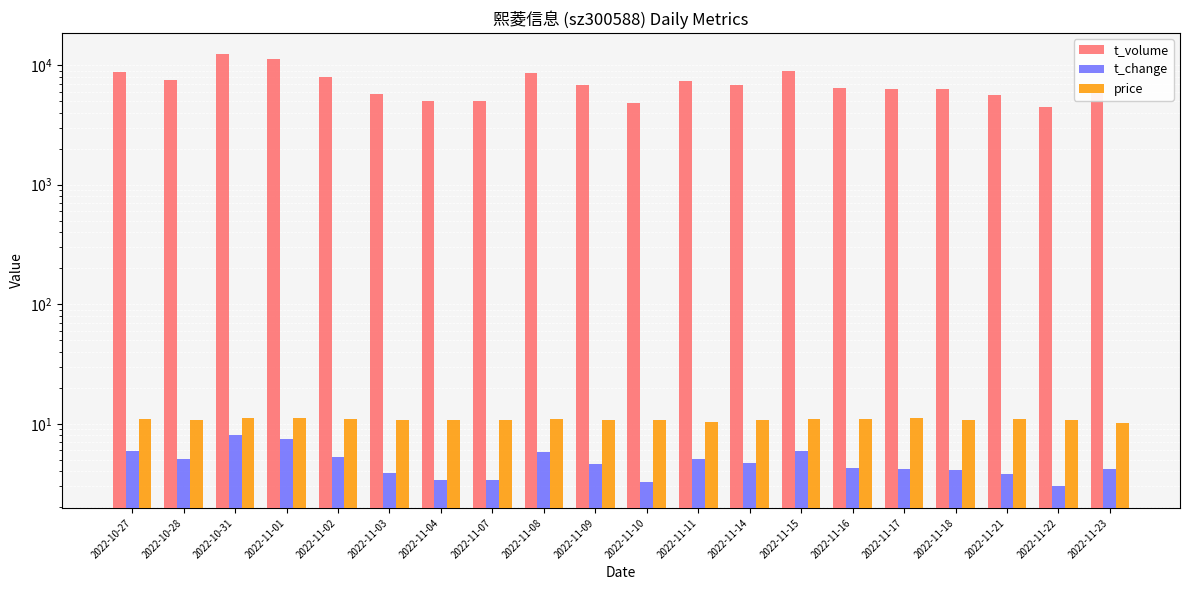

What is the difference between the t_change values at 2022-11-10 and 2022-11-17?

0.9